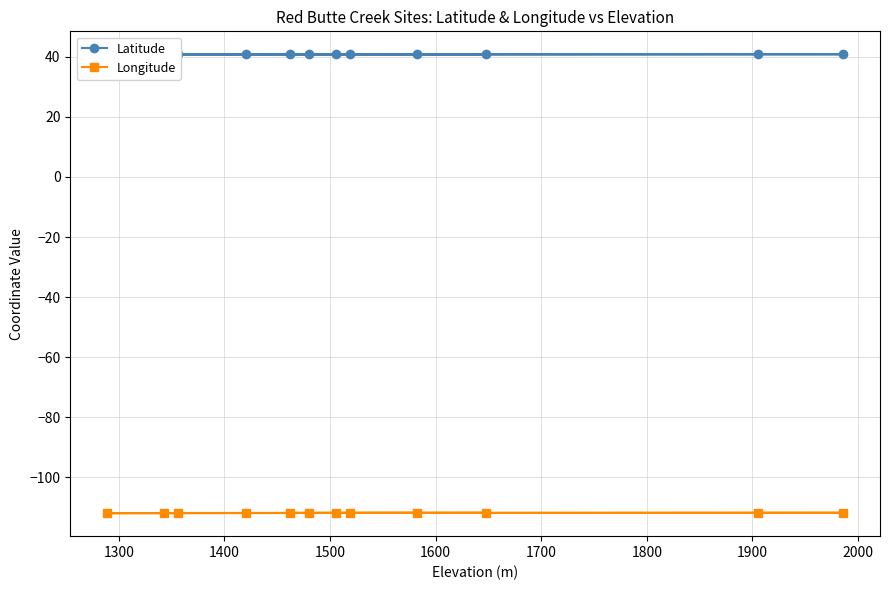

How many interior local valleys does the Latitude series have?

3